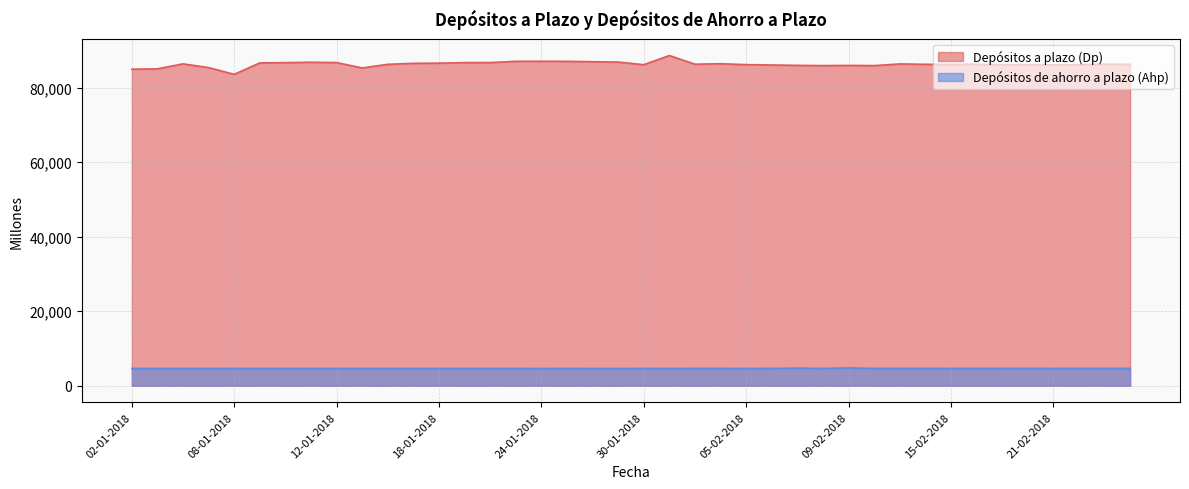

How many values in the Depósitos a plazo (Dp) series are below 86331?

20